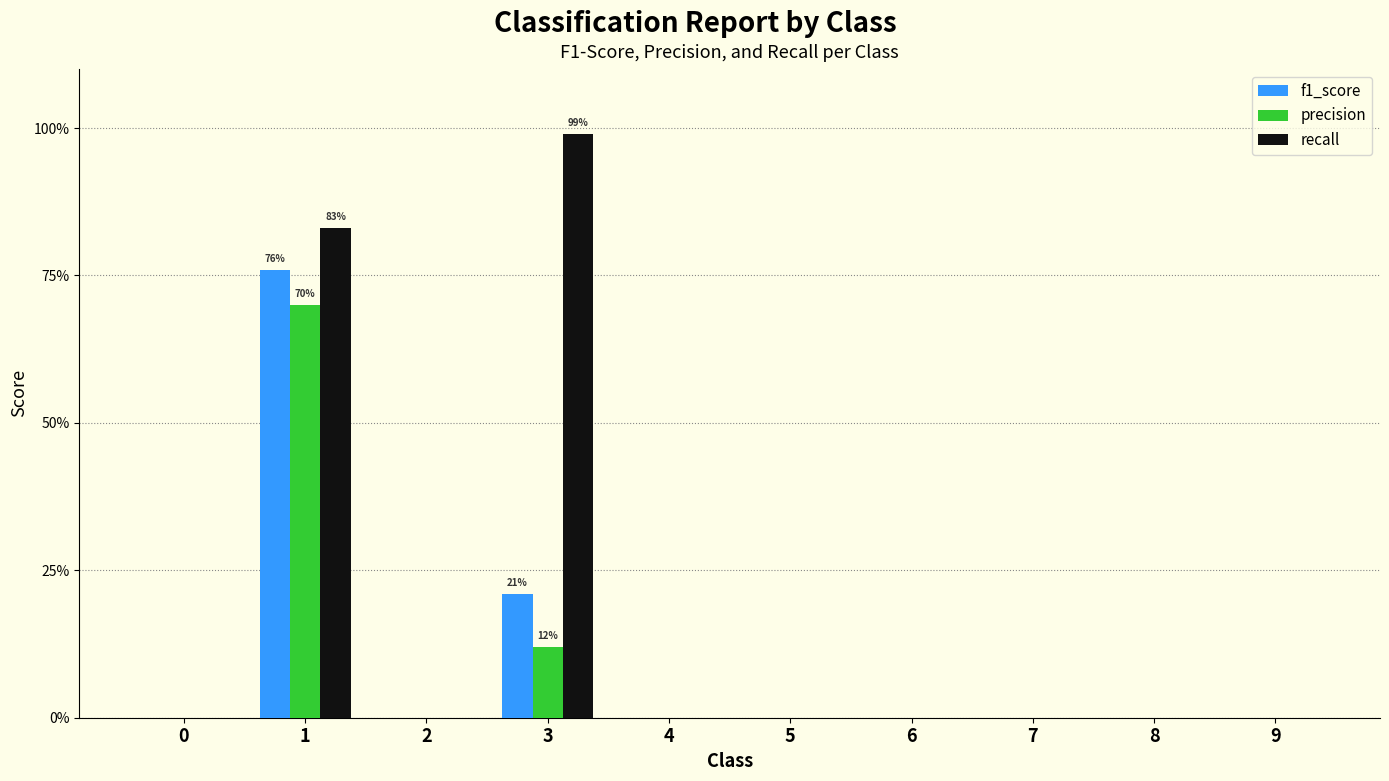

What is the maximum value for recall?

1.0